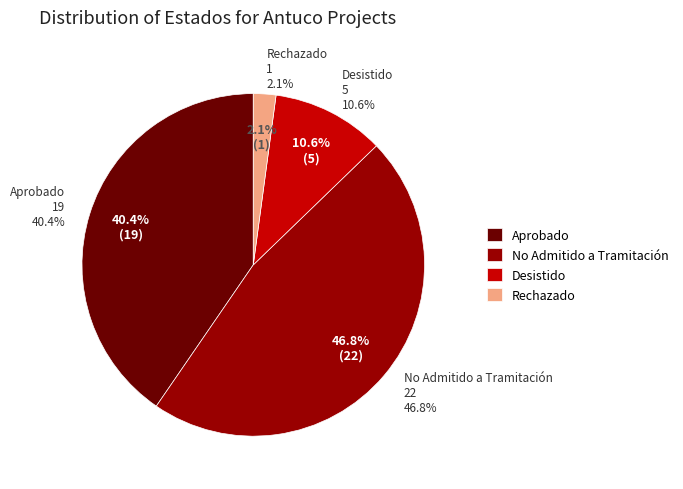

To the nearest percent, what portion does Rechazado represent?

2%